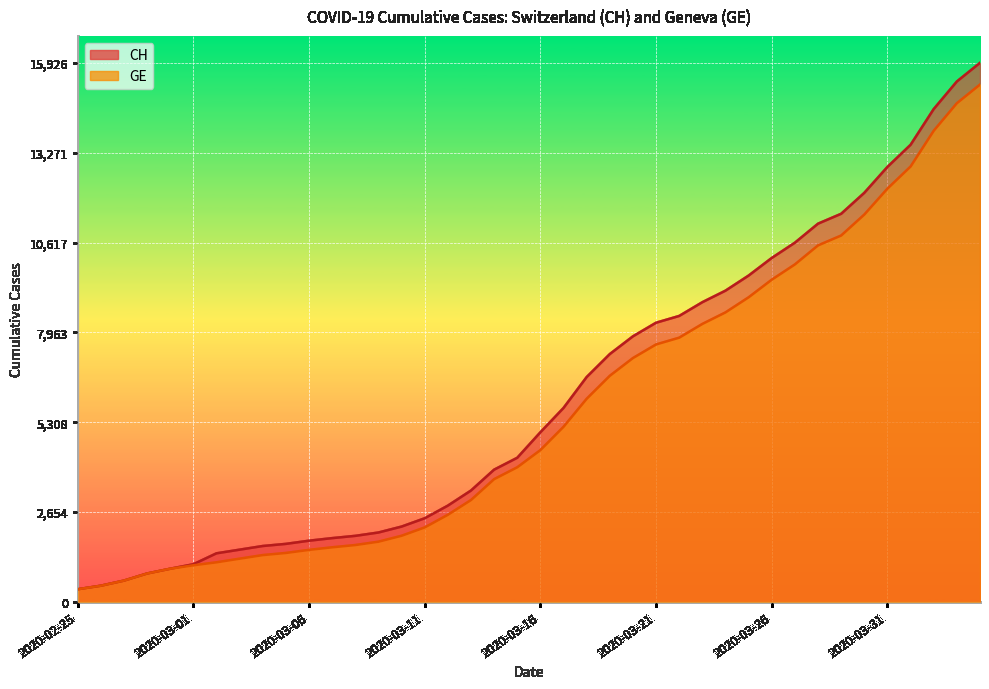

True or false: CH and GE cross at least once.

False